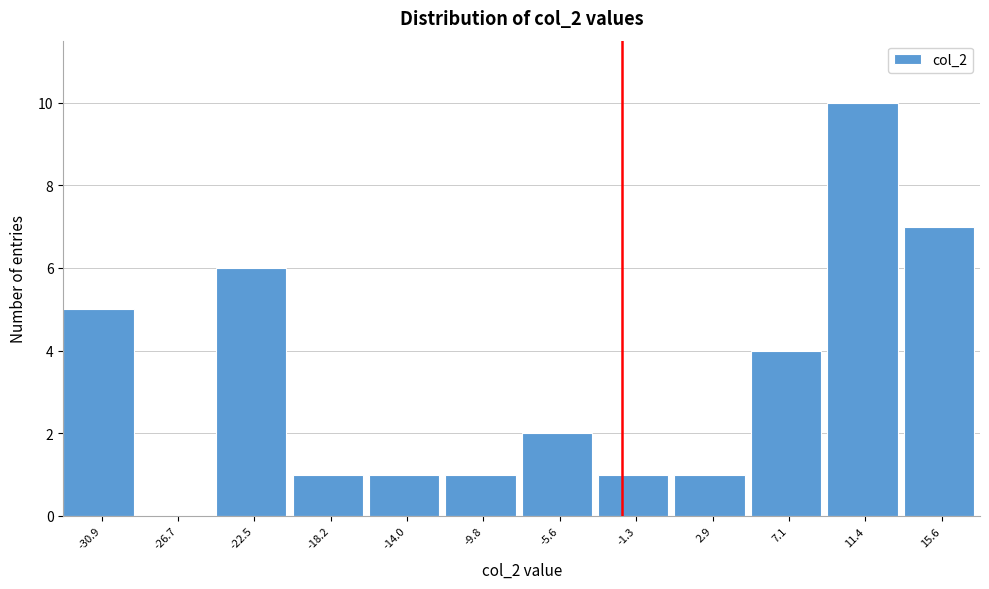

Reading left to right, list all the values displayed in this chart.

-30.9=5	-26.7=0	-22.5=6	-18.2=1	-14.0=1	-9.8=1	-5.6=2	-1.3=1	2.9=1	7.1=4	11.4=10	15.6=7